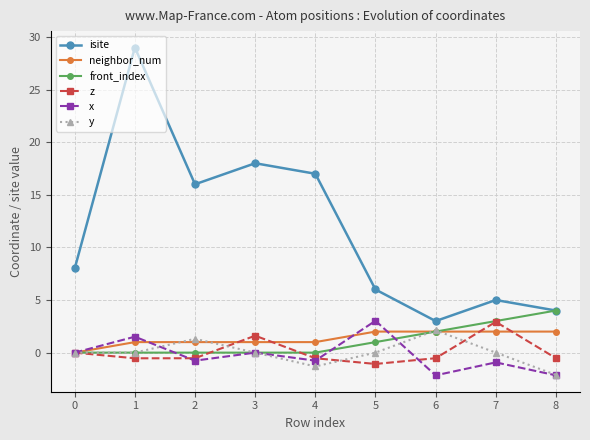

What is the sum of all x values?

-2.2